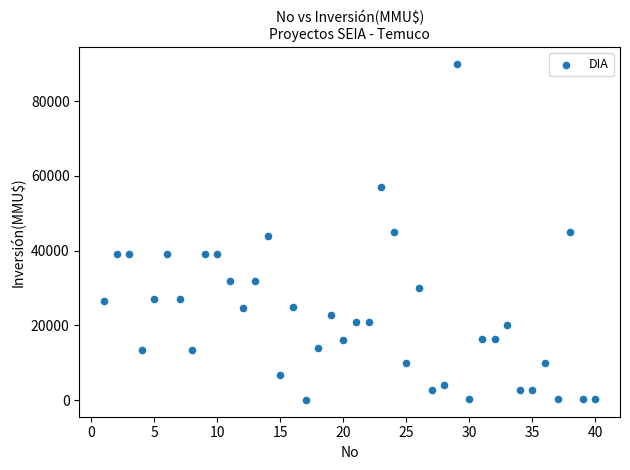

What is the range of X values (max minus min)?

39